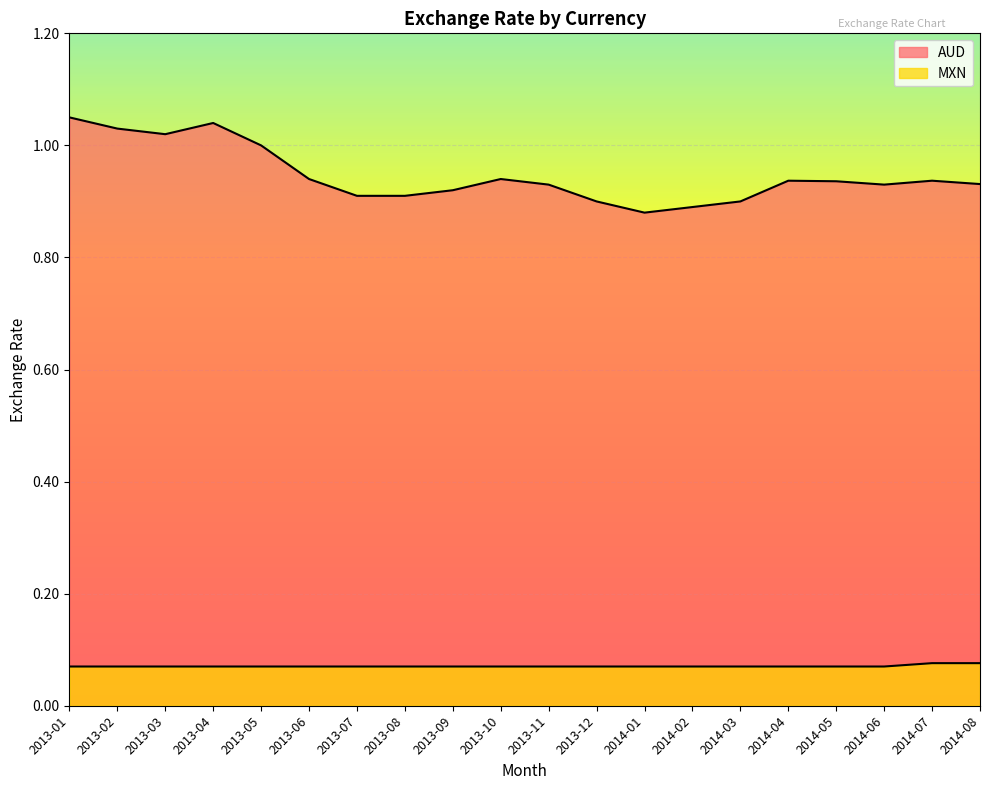

Reading left to right, list all the values displayed in this chart.

MXN: 0.1	0.1	0.1	0.1	0.1	0.1	0.1	0.1	0.1	0.1	0.1	0.1	0.1	0.1	0.1	0.1	0.1	0.1	0.1	0.1
AUD: 1.1	1.0	1.0	1.0	1.0	0.9	0.9	0.9	0.9	0.9	0.9	0.9	0.9	0.9	0.9	0.9	0.9	0.9	0.9	0.9